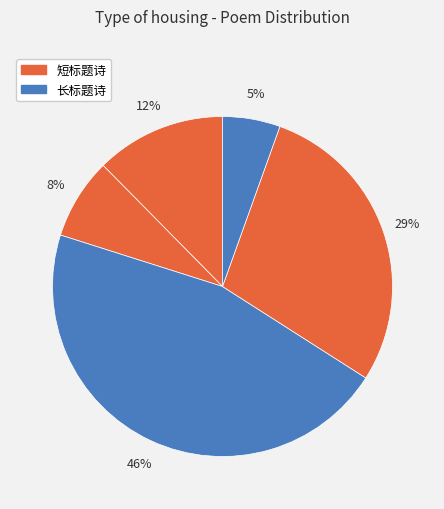

To the nearest percent, what is the average slice percentage?

20%